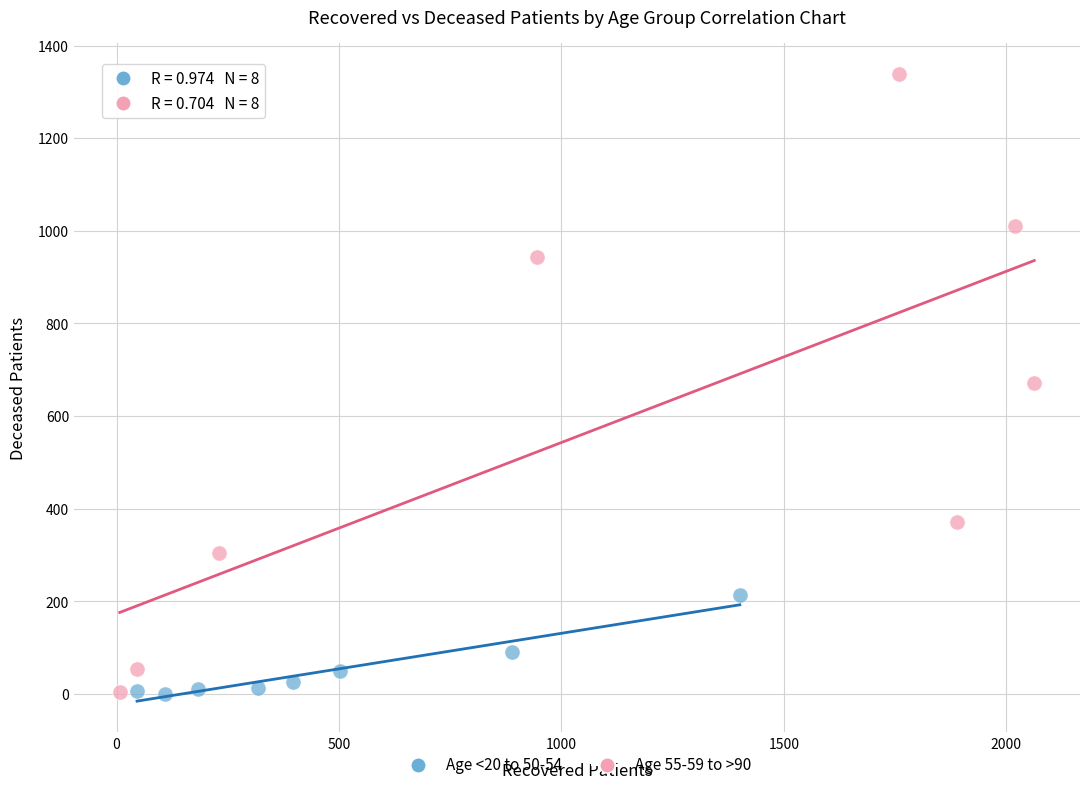

Which series has the widest spread of Y values?

Age 55-59 to >90